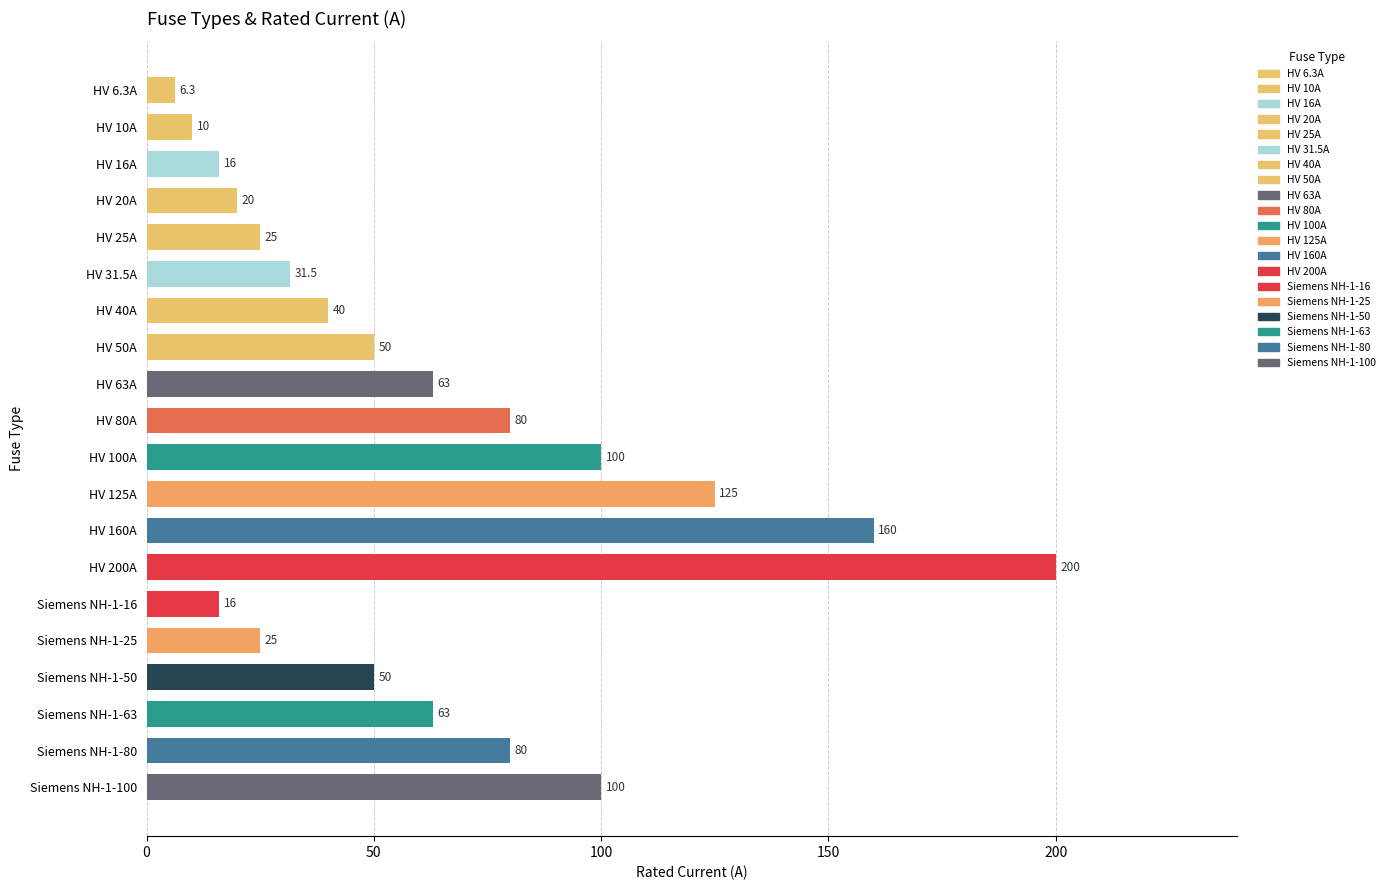

Read the value at HV 20A.

20.0